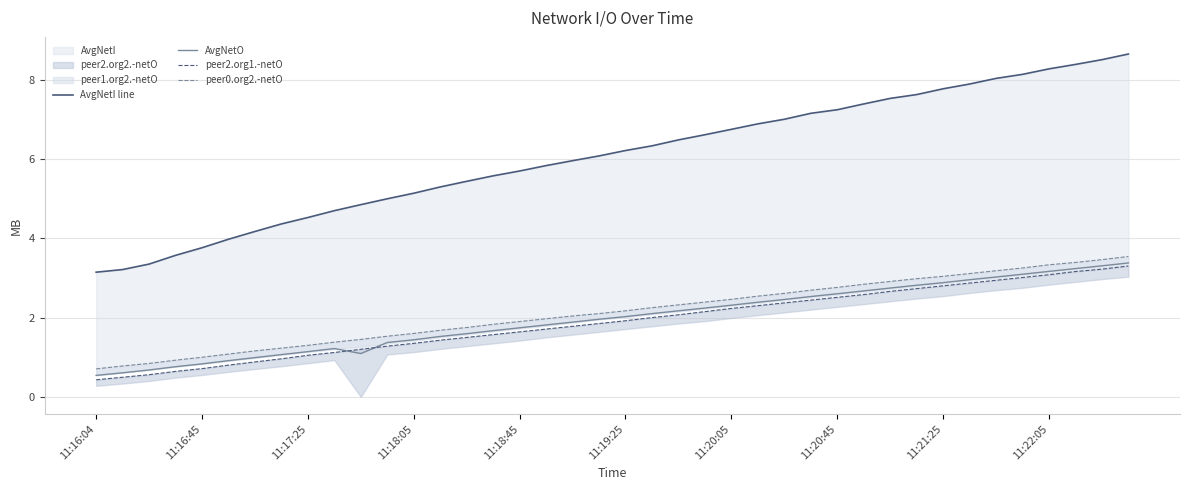

Which series changed the most between 21 and 33?

AvgNetI line